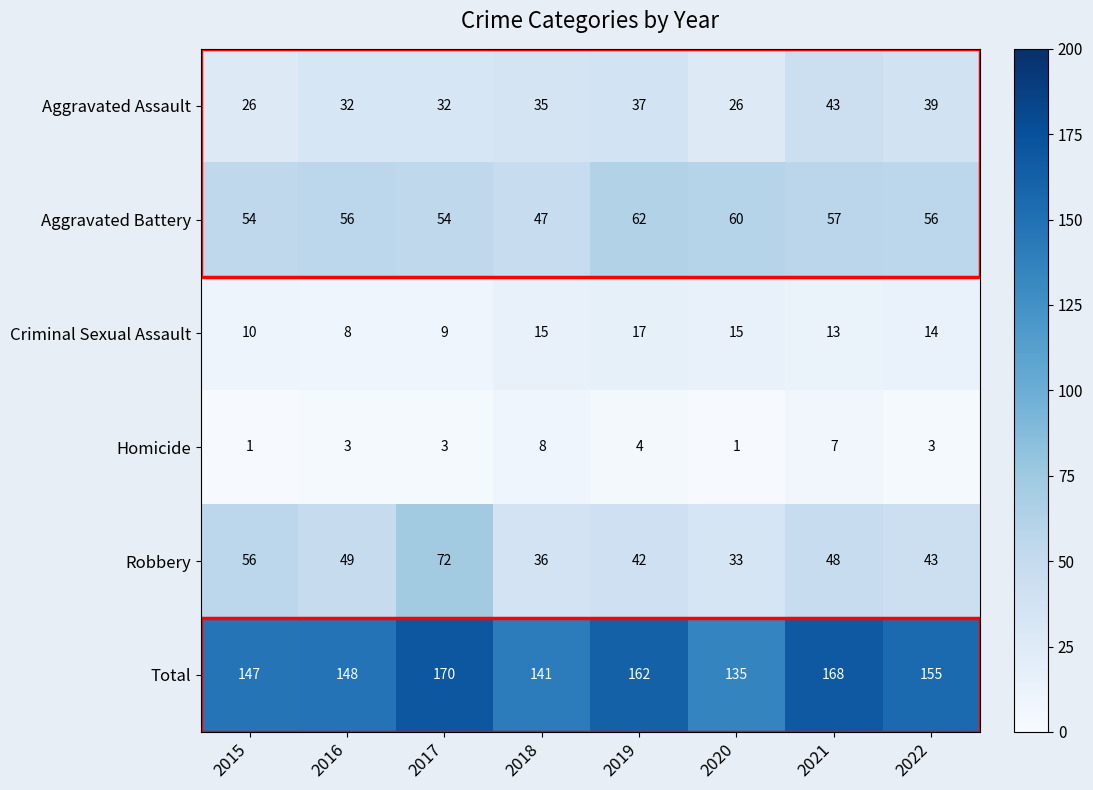

What is the average value of the Aggravated Assault series?

34